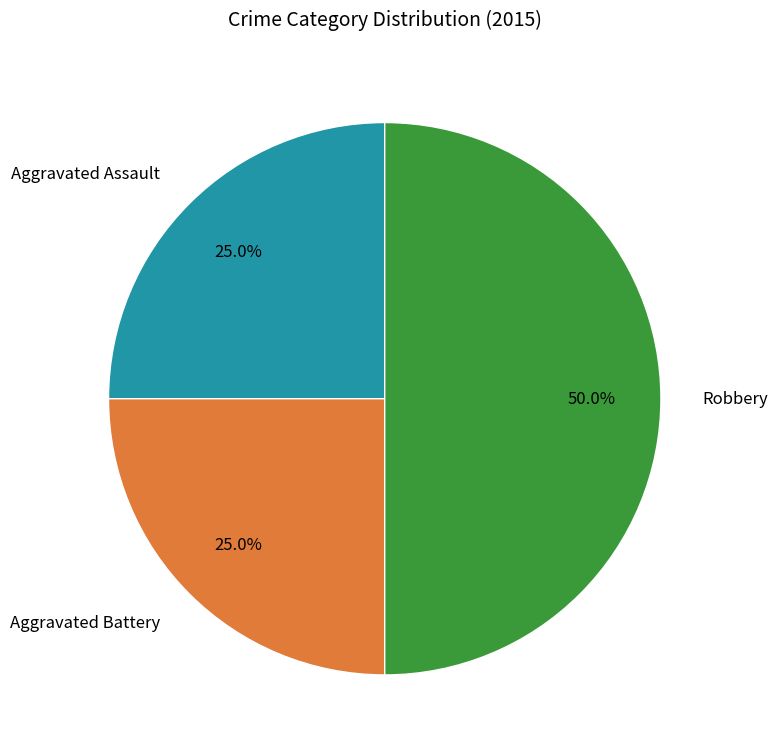

To the nearest percent, what is the difference between the Robbery and Aggravated Assault slice percentages?

25%